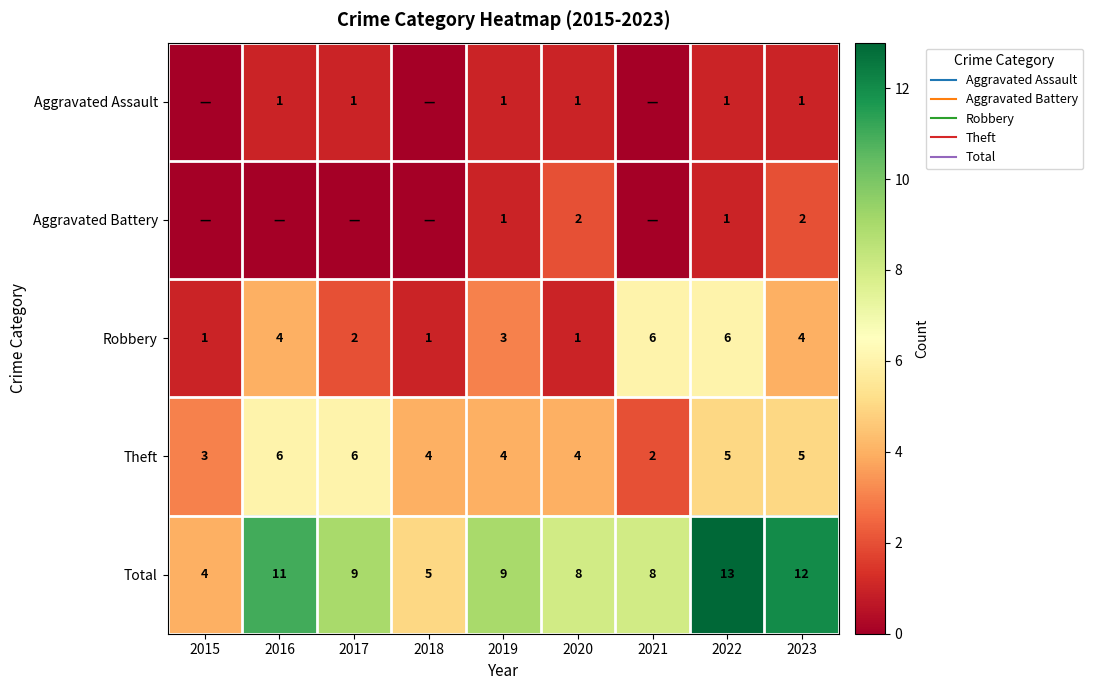

At 2020, list the series in order from largest to smallest.

Total, Theft, Aggravated Battery, Aggravated Assault, Robbery